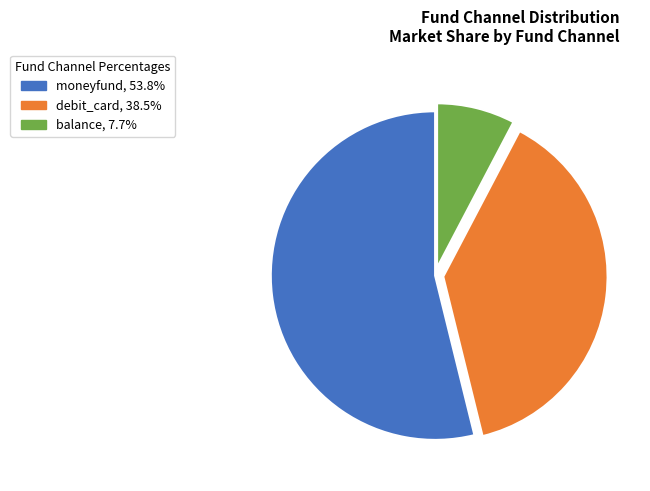

Rank the categories by value from lowest to highest.

balance, debit_card, moneyfund